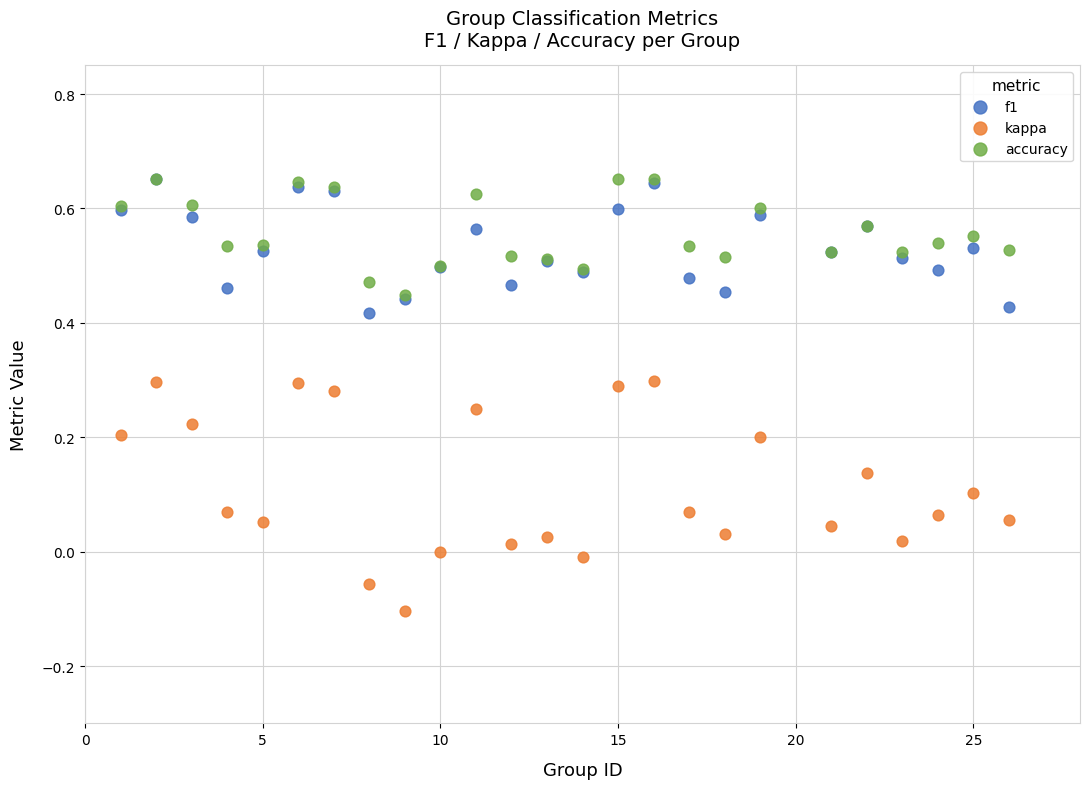

What are all the series names shown in the legend?

f1, kappa, accuracy